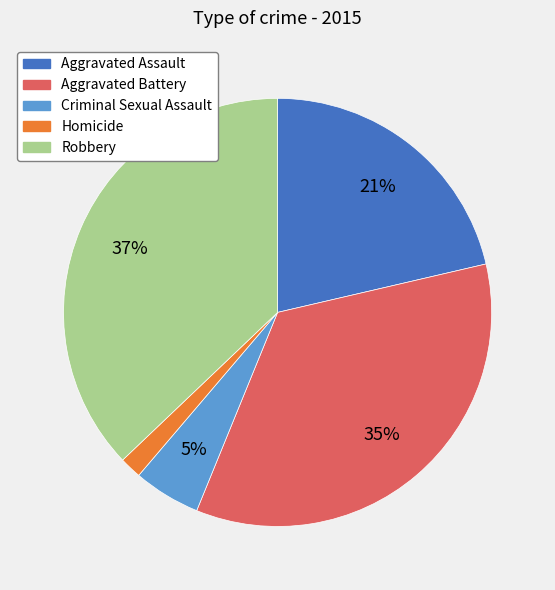

What percentage is the Homicide slice, to the nearest percent?

2%